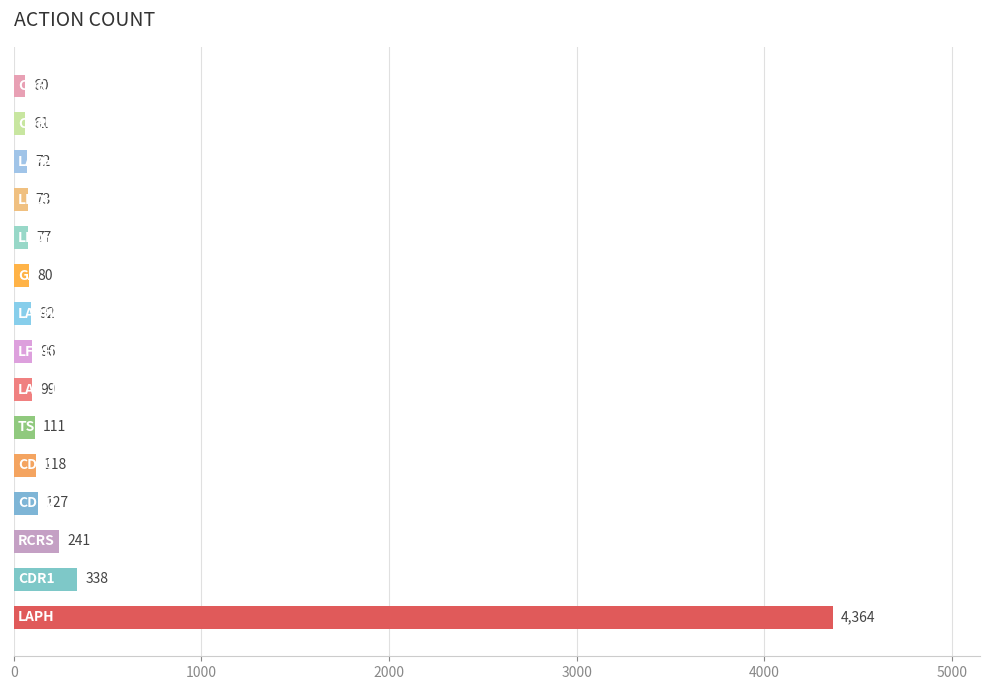

What is the difference between the maximum and second lowest values?

4303